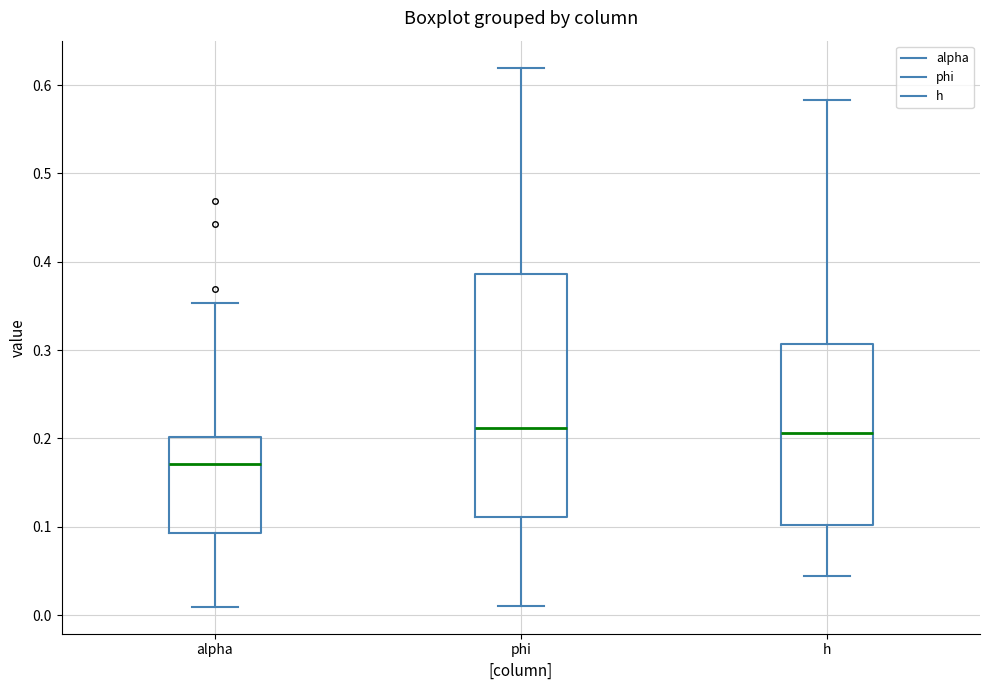

Which box's median line is the lowest?

alpha